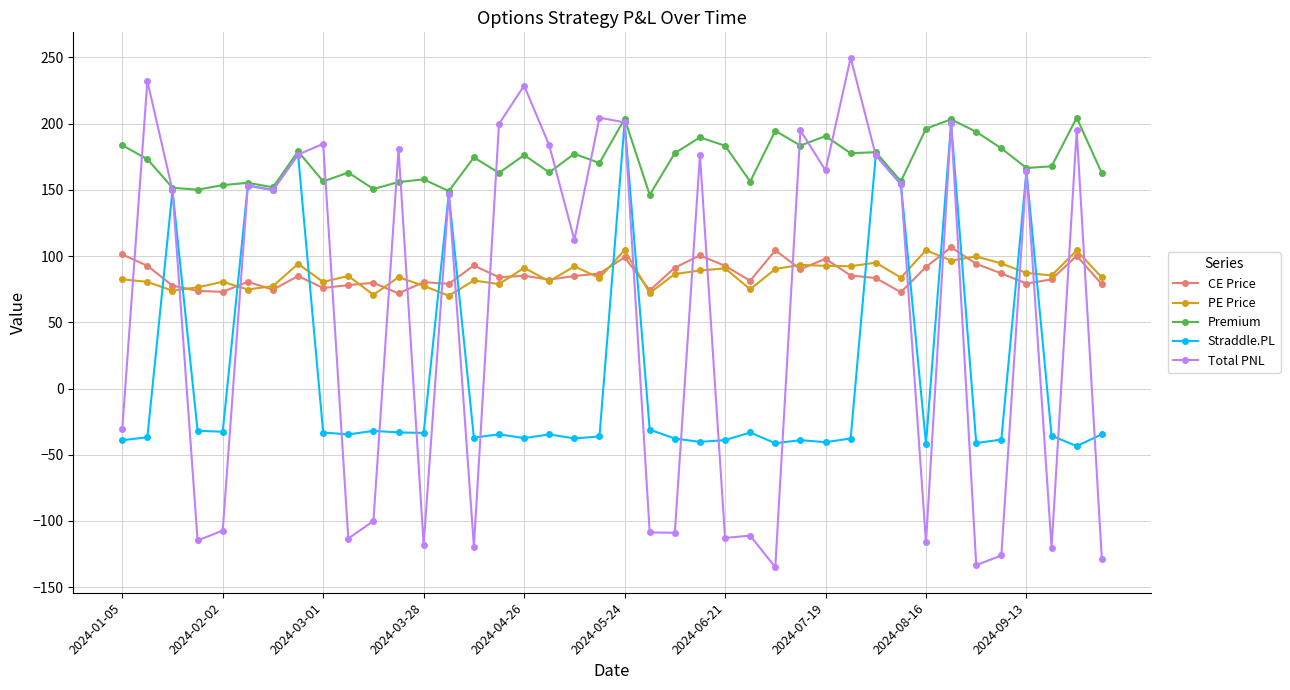

Which series ends up on top after the final intersection of PE Price and CE Price?

PE Price